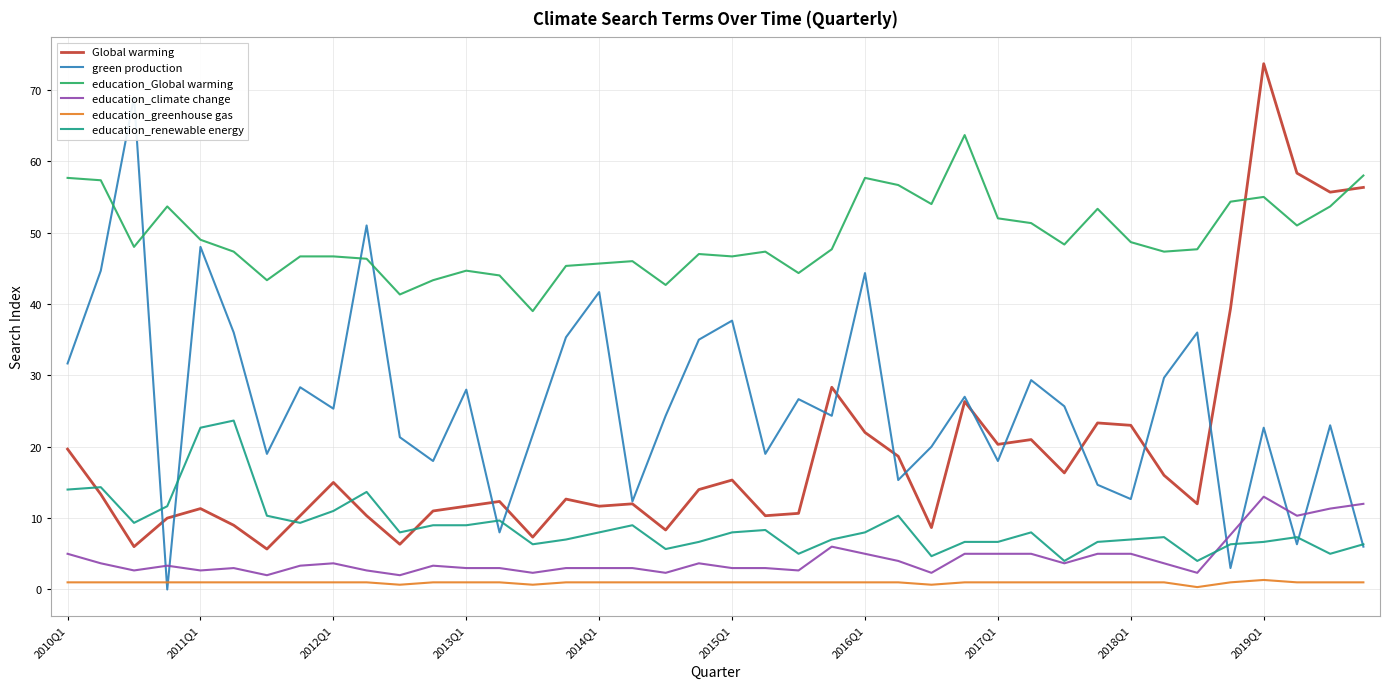

How many values in the education_greenhouse gas series are below 1?

4